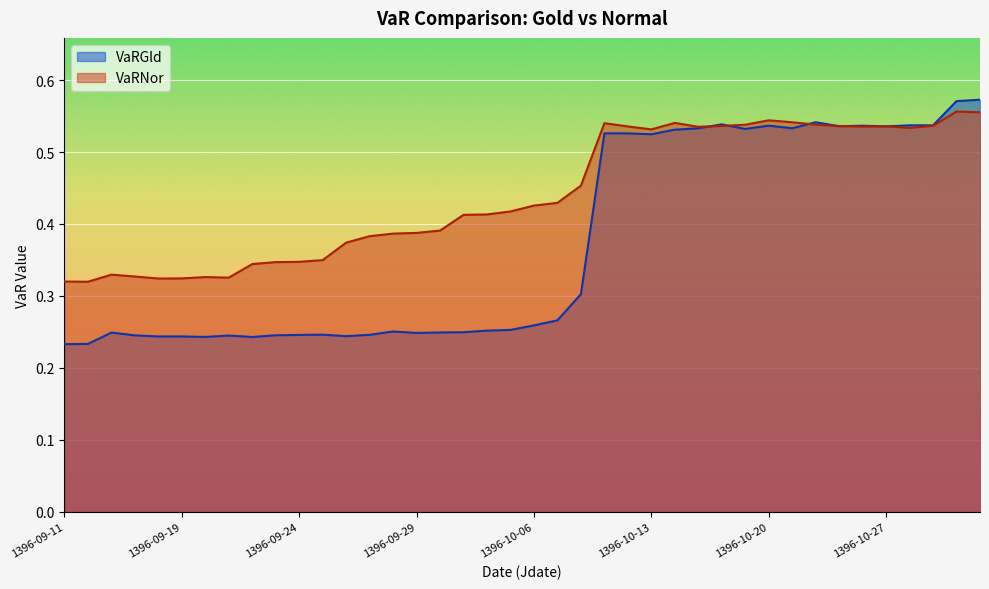

In VaRNor, how many points are lower than both neighbors (excluding endpoints)?

7